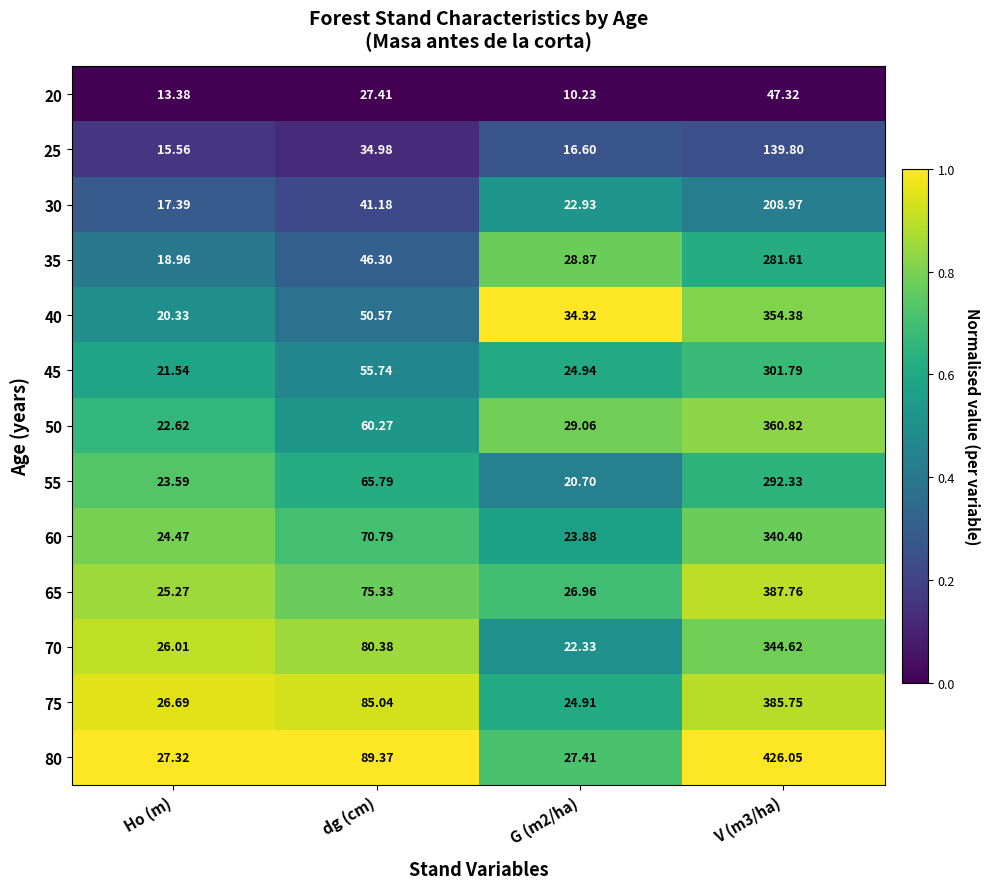

Which category has the highest value across all series?

V (m3/ha)